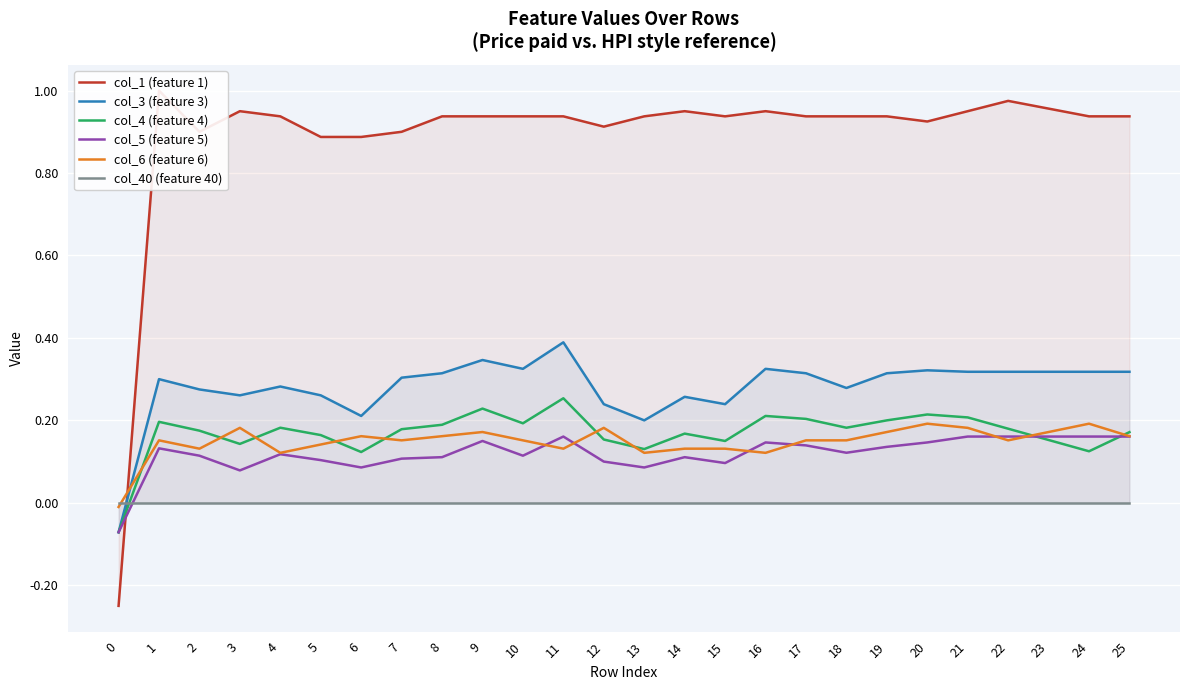

True or false: col_5 (feature 5) and col_3 (feature 3) cross at least once.

False